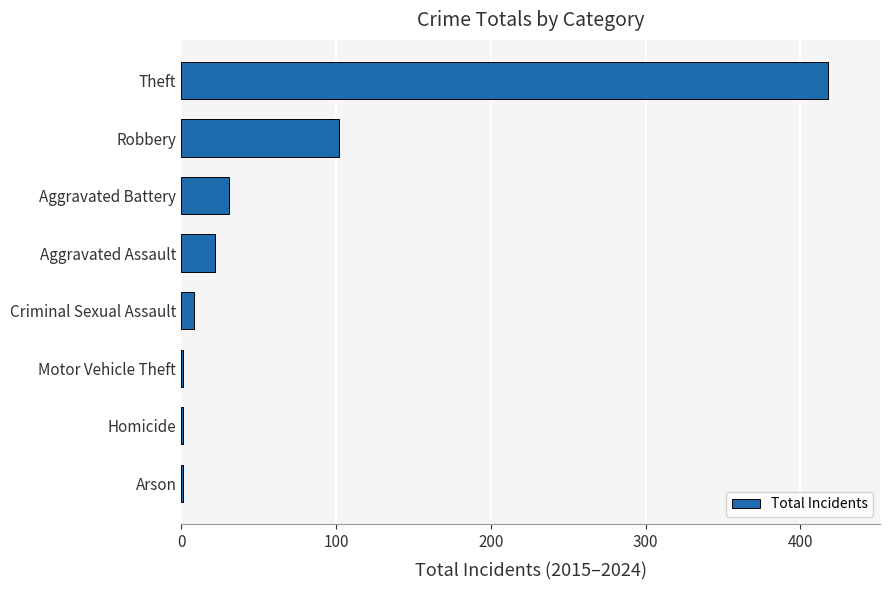

What is the sum of all values?

584